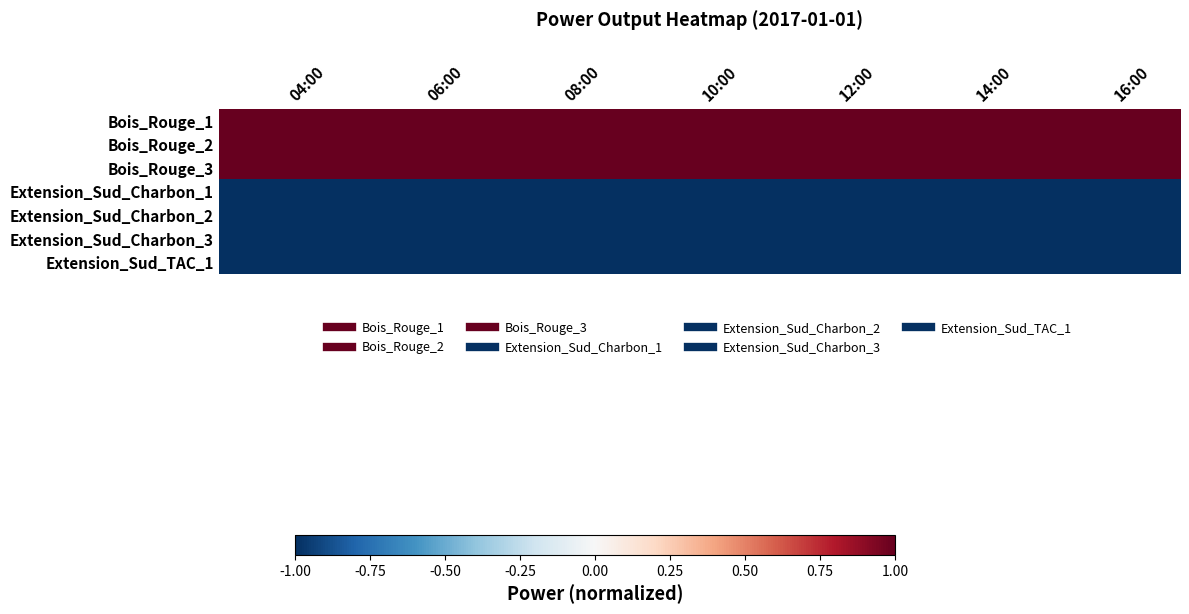

Reading left to right, transcribe all the data shown in this chart.

Bois_Rouge_1: 04:00=1	06:00=1	08:00=1	10:00=1	12:00=1	14:00=1	16:00=1
Bois_Rouge_2: 04:00=1	06:00=1	08:00=1	10:00=1	12:00=1	14:00=1	16:00=1
Bois_Rouge_3: 04:00=1	06:00=1	08:00=1	10:00=1	12:00=1	14:00=1	16:00=1
Extension_Sud_Charbon_1: 04:00=-1	06:00=-1	08:00=-1	10:00=-1	12:00=-1	14:00=-1	16:00=-1
Extension_Sud_Charbon_2: 04:00=-1	06:00=-1	08:00=-1	10:00=-1	12:00=-1	14:00=-1	16:00=-1
Extension_Sud_Charbon_3: 04:00=-1	06:00=-1	08:00=-1	10:00=-1	12:00=-1	14:00=-1	16:00=-1
Extension_Sud_TAC_1: 04:00=-1	06:00=-1	08:00=-1	10:00=-1	12:00=-1	14:00=-1	16:00=-1